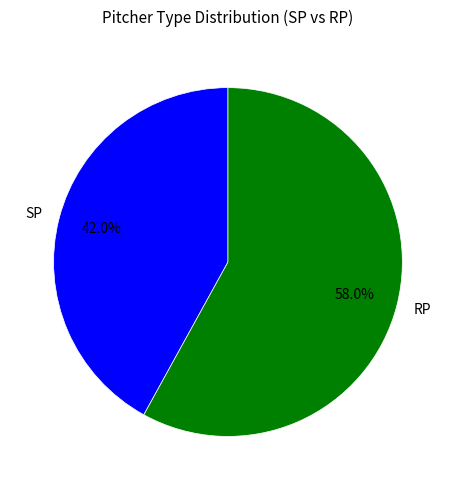

Do SP and RP together represent more than half of the pie?

Yes